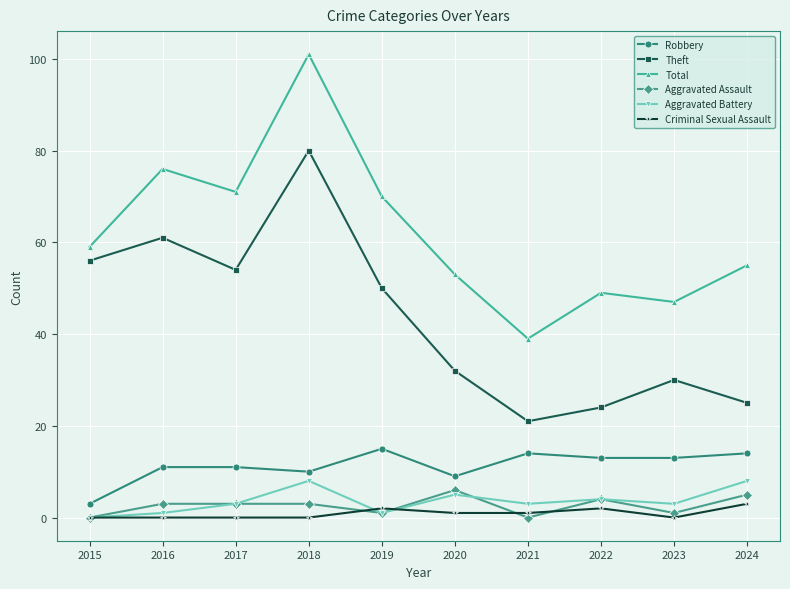

Reading left to right, transcribe all the data shown in this chart.

Robbery: 3	11	11	10	15	9	14	13	13	14
Theft: 56	61	54	80	50	32	21	24	30	25
Total: 59	76	71	101	70	53	39	49	47	55
Aggravated Assault: 0	3	3	3	1	6	0	4	1	5
Aggravated Battery: 0	1	3	8	1	5	3	4	3	8
Criminal Sexual Assault: 0	0	0	0	2	1	1	2	0	3